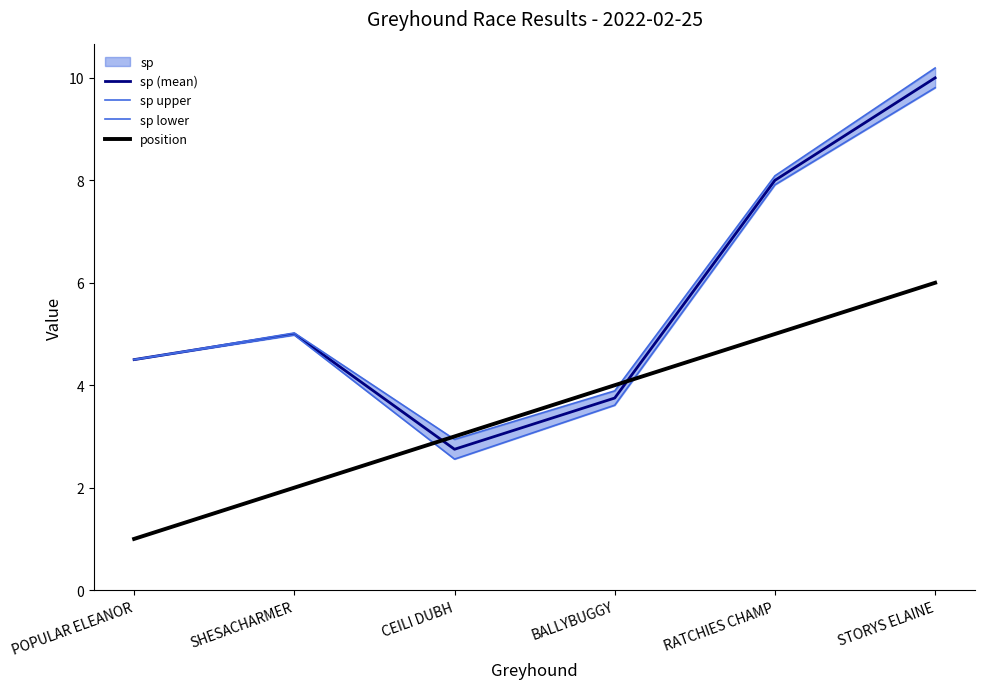

Reading left to right, transcribe all the data shown in this chart.

sp (mean): 4.5	5.0	2.8	3.8	8.0	10.0
sp upper: 4.5	5.0	2.9	3.9	8.1	10.2
sp lower: 4.5	5.0	2.6	3.6	7.9	9.8
position: 1.0	2.0	3.0	4.0	5.0	6.0